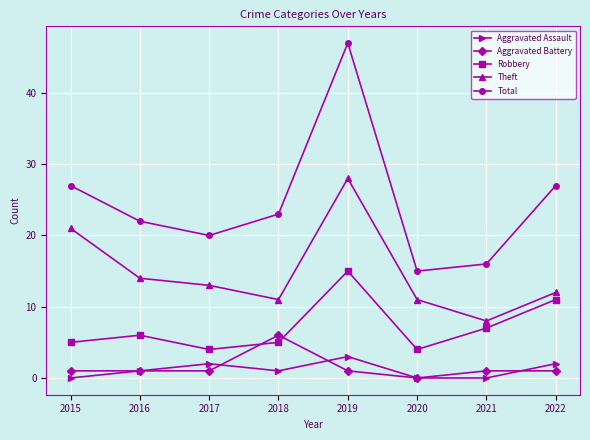

What is the average value of the Robbery series?

7